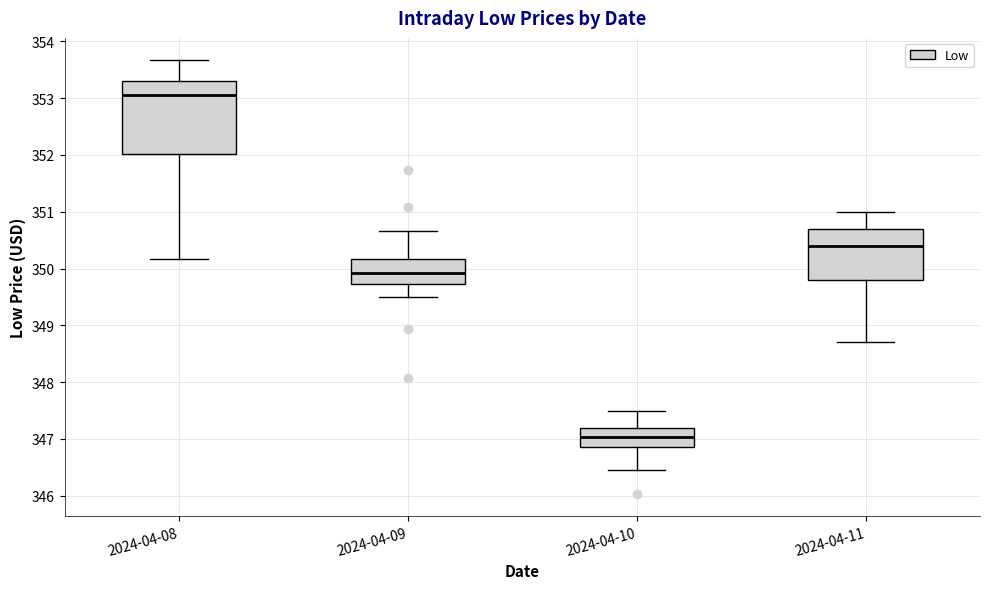

Reading left to right, read every box against the y-axis: the position of its median line, the range the box covers, and the ends of its whiskers. The values are not printed on the chart, so give them approximately, as read against the axis.

2024-04-08: median 353.0, box 352.0 to 353.3, whiskers 350.2 to 353.7
2024-04-09: median 349.9, box 349.7 to 350.2, whiskers 349.5 to 350.7
2024-04-10: median 347.0, box 346.9 to 347.2, whiskers 346.5 to 347.5
2024-04-11: median 350.4, box 349.8 to 350.7, whiskers 348.7 to 351.0